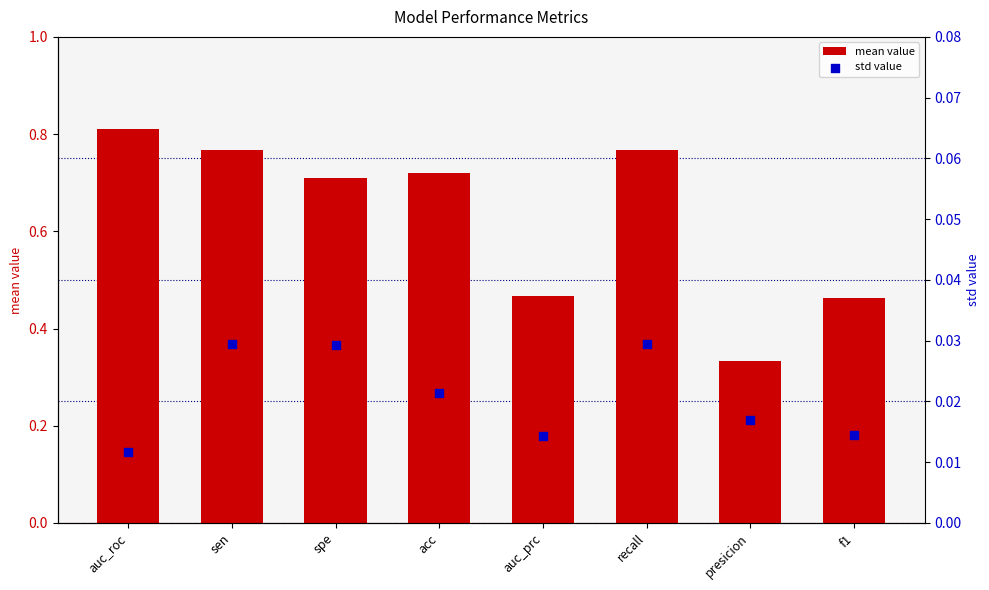

Which series has the largest total across all categories?

mean value